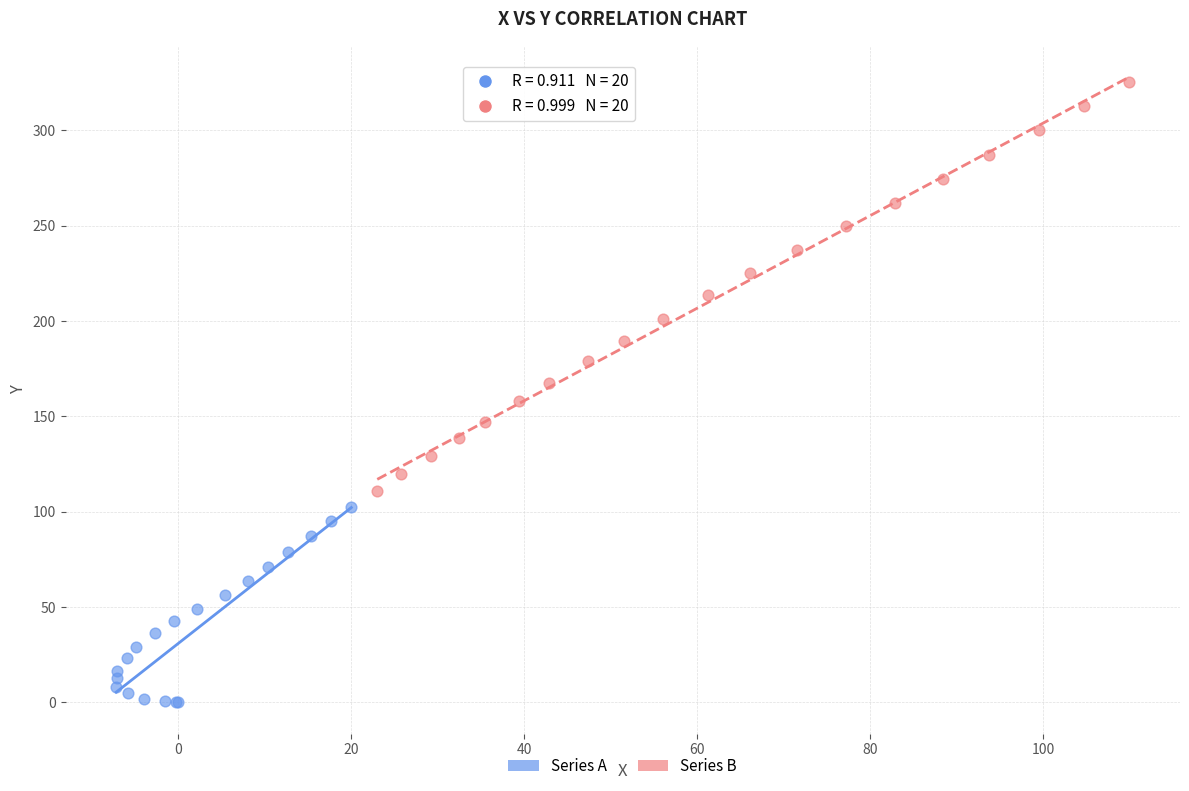

Which series reaches the minimum Y coordinate?

Series A